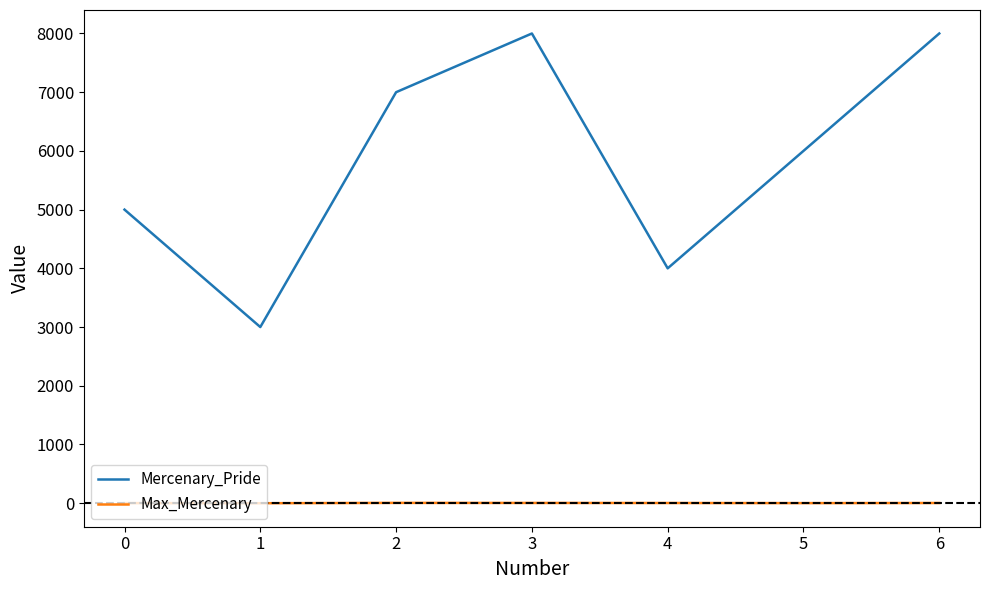

Which series has the largest range (max minus min)?

Mercenary_Pride